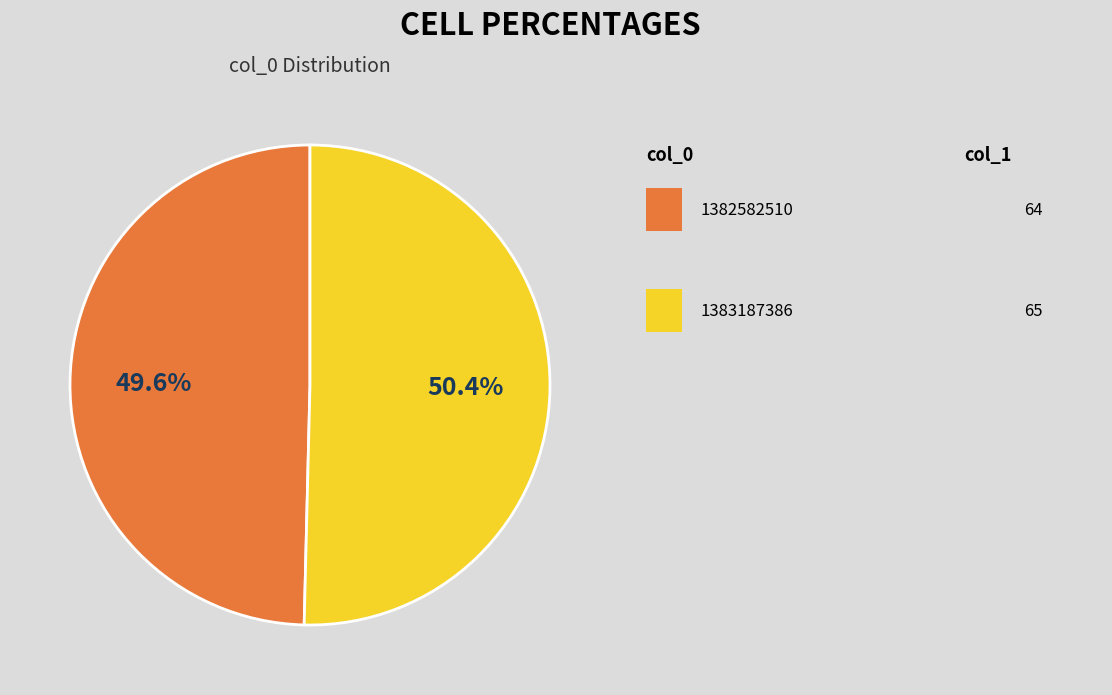

Is there any slice that represents more than half of the pie?

Yes